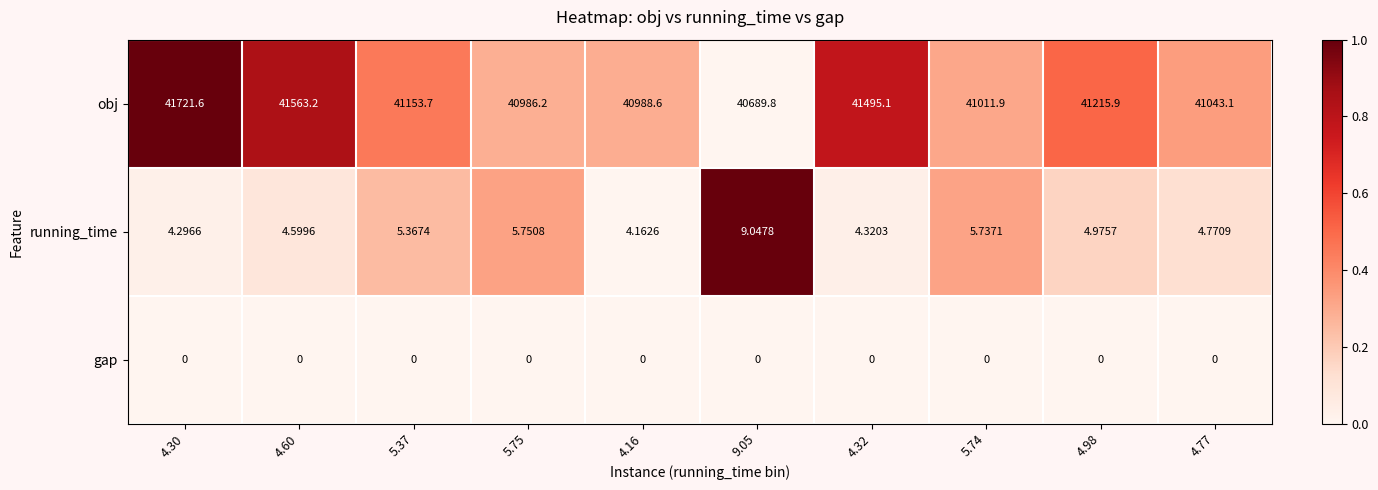

Which series has the widest spread of values?

obj